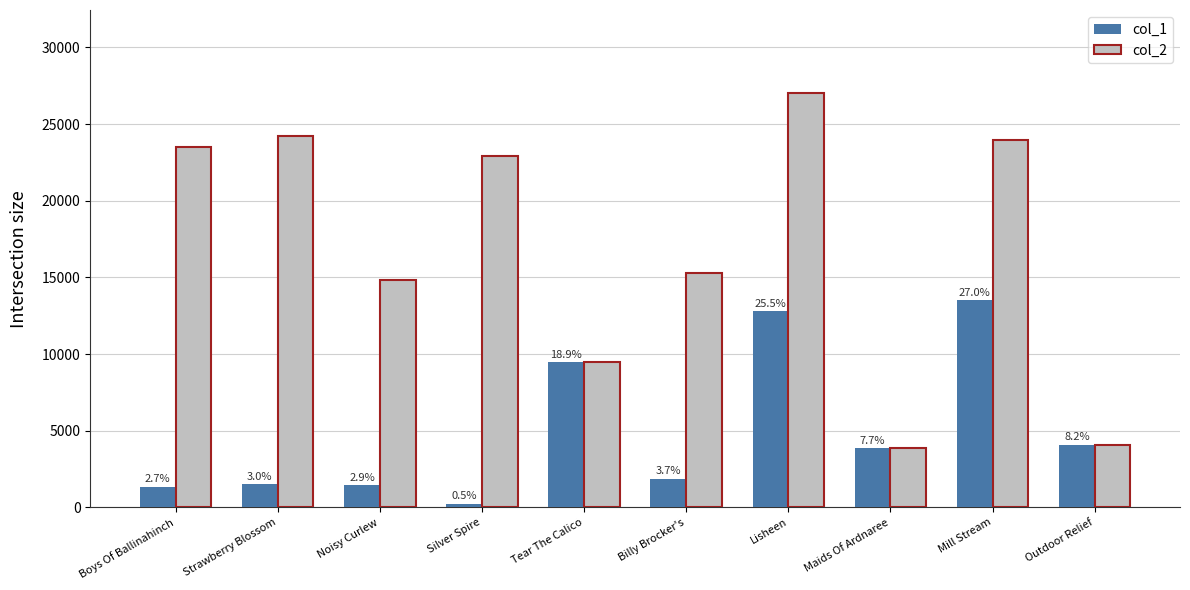

Are the bars grouped side by side (vs. stacked)?

Yes